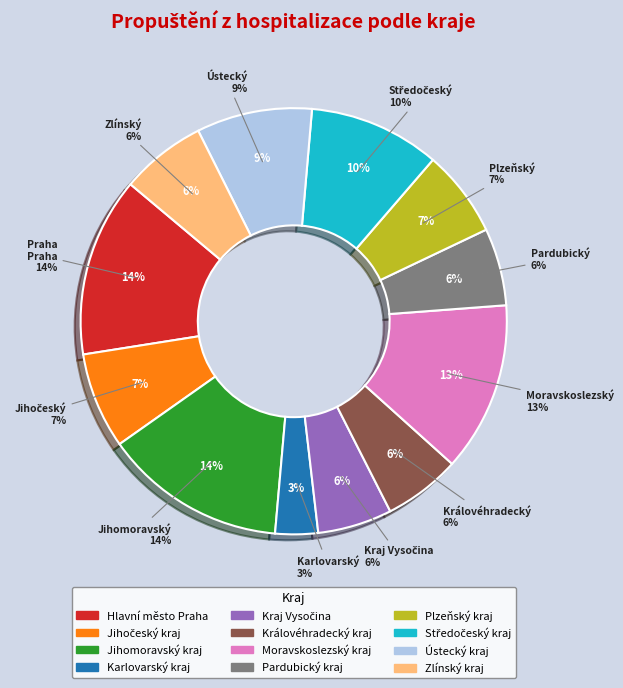

How many segments does this pie chart have?

12